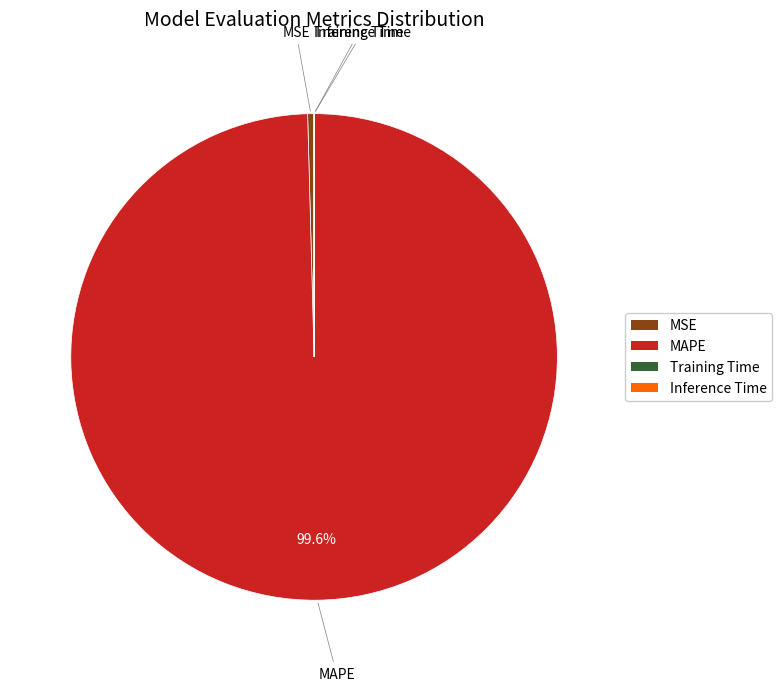

How much of the chart is everything except MAPE?

0.4%